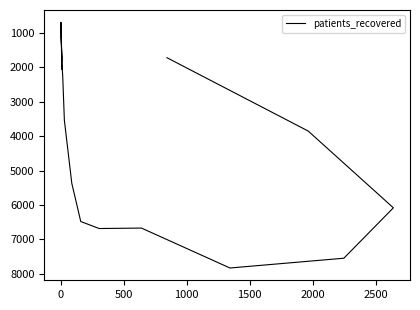

What is the label of the 13th point from the right?

1000